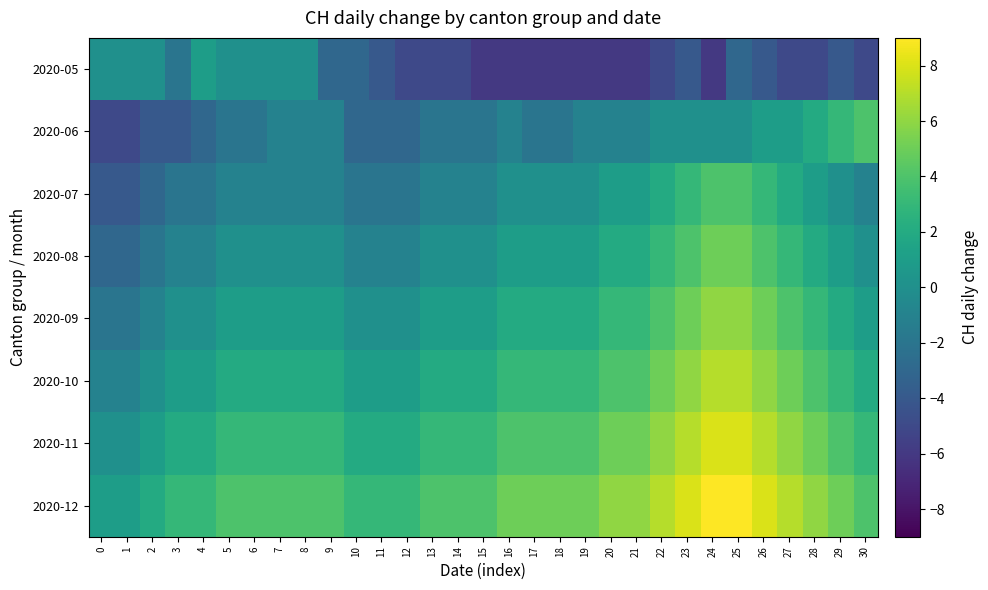

Between 8 and 12, which is larger?

8